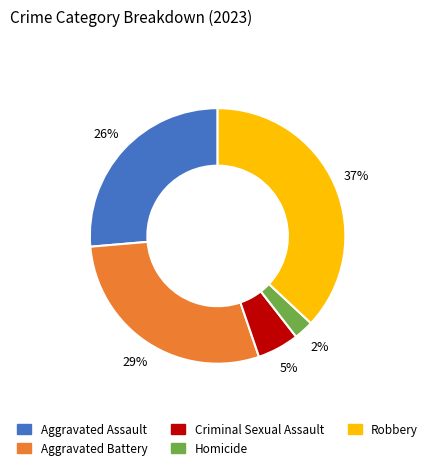

Is it true that Robbery is 37% of the pie?

True